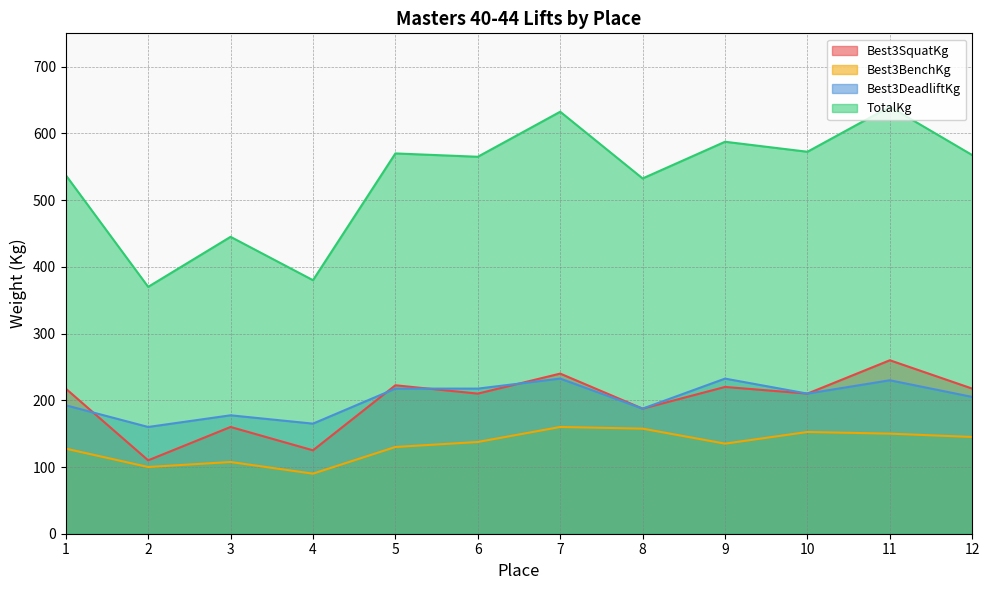

Where is Best3SquatKg nearest to the value 185?

8